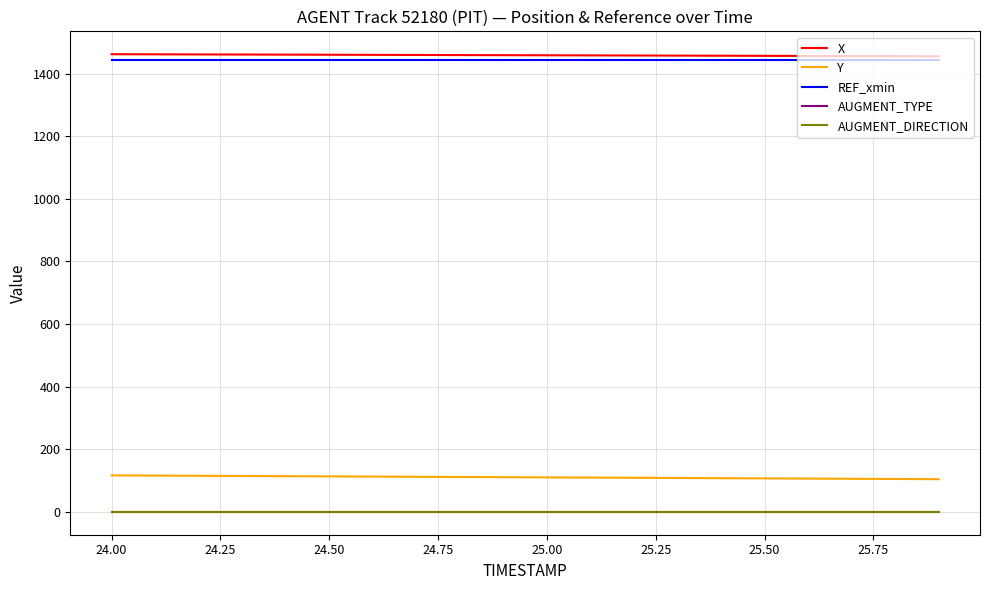

True or false: X and REF_xmin cross at least once.

False